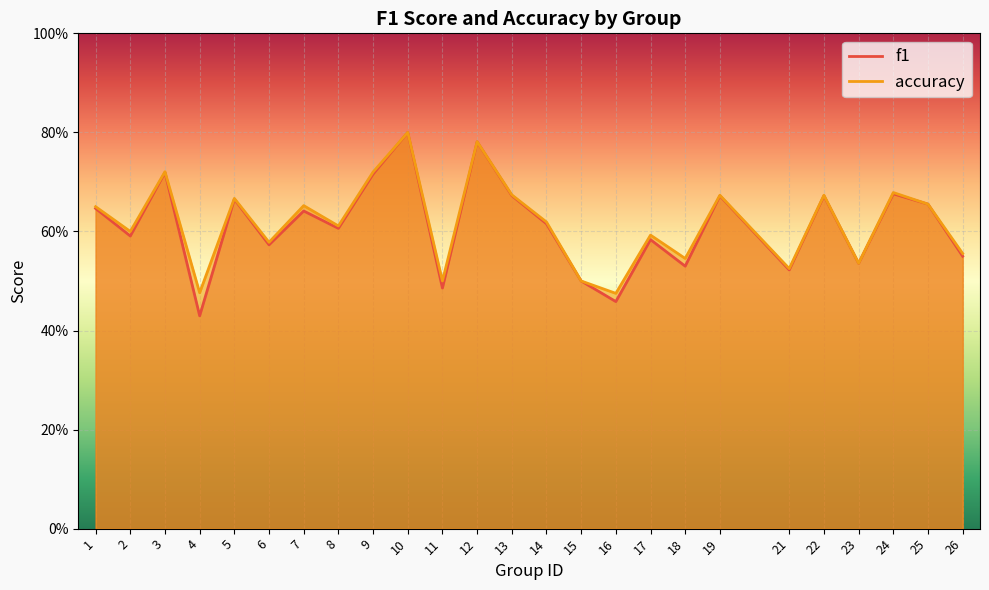

Rank the categories by f1 value from highest to lowest.

10, 12, 3, 9, 24, 13, 19, 22, 5, 25, 1, 7, 14, 8, 2, 17, 6, 26, 23, 18, 21, 15, 11, 16, 4